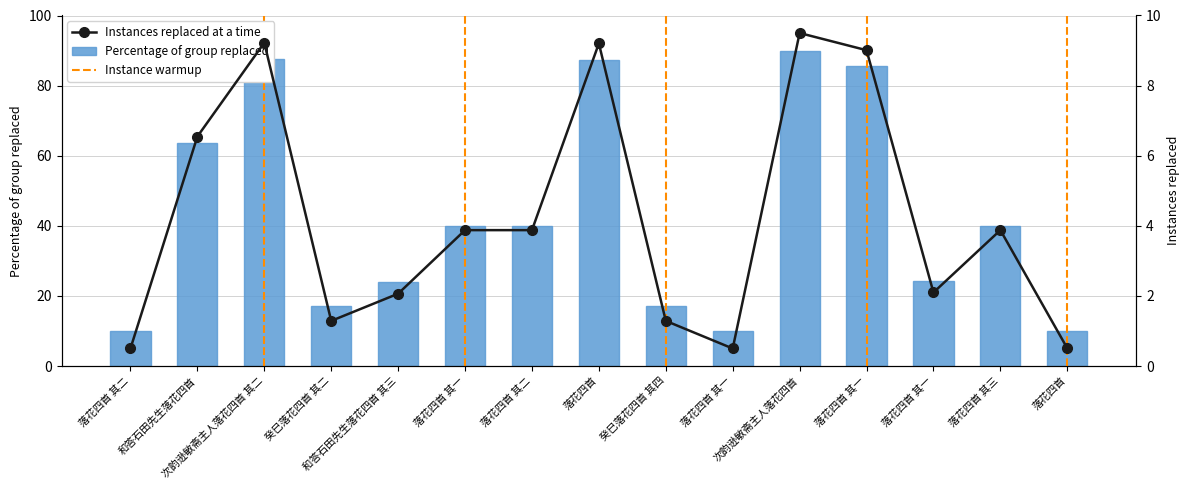

How many distinct data groups are displayed?

2